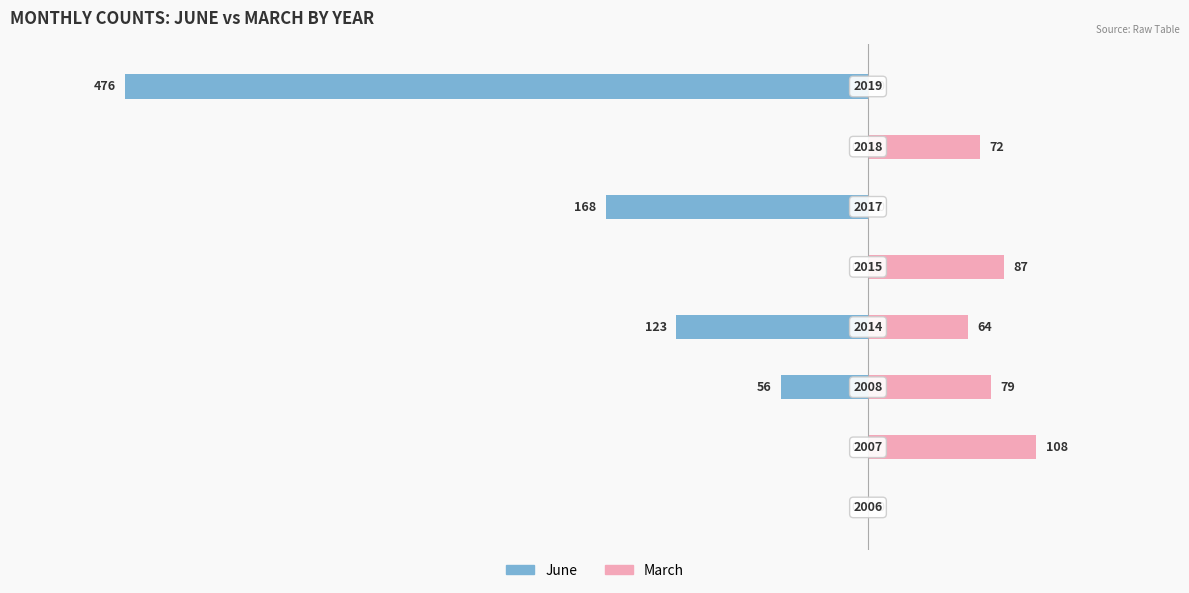

What is the average value of the June series?

-103